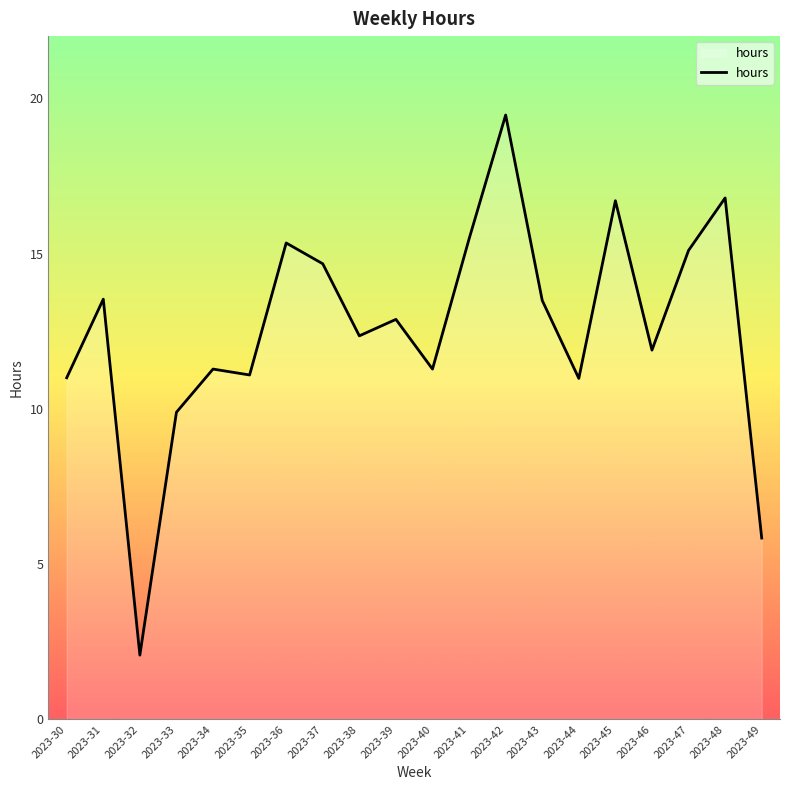

What is the approximate value at 2023-44?

11.0